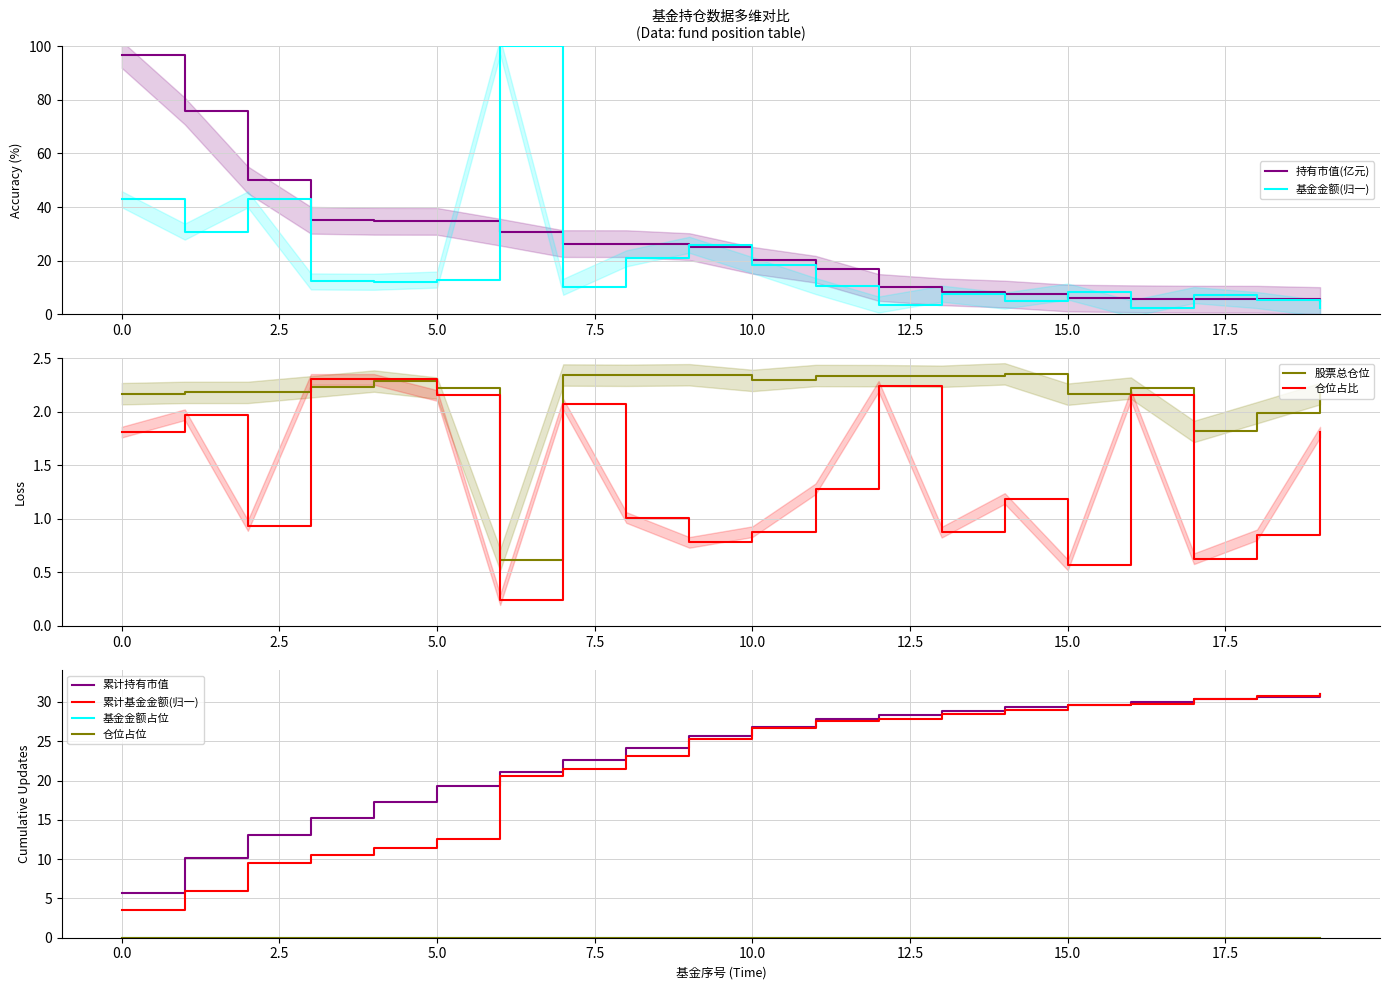

At which label is 股票总仓位 closest to 1?

6